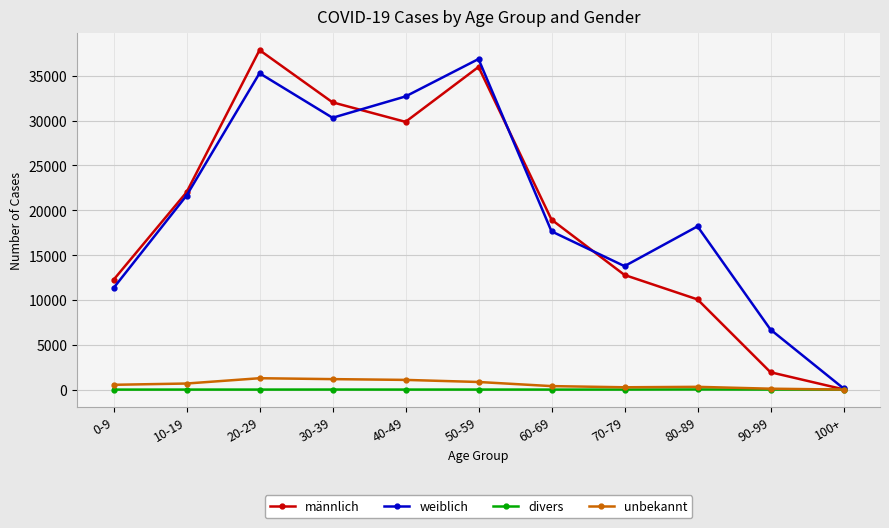

What is the greatest value displayed?

37855